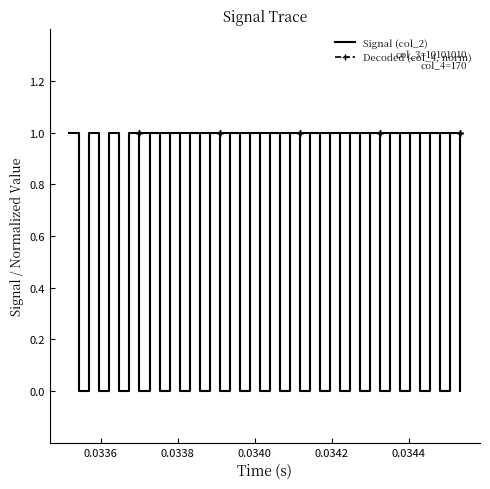

What is the greatest value displayed?

1